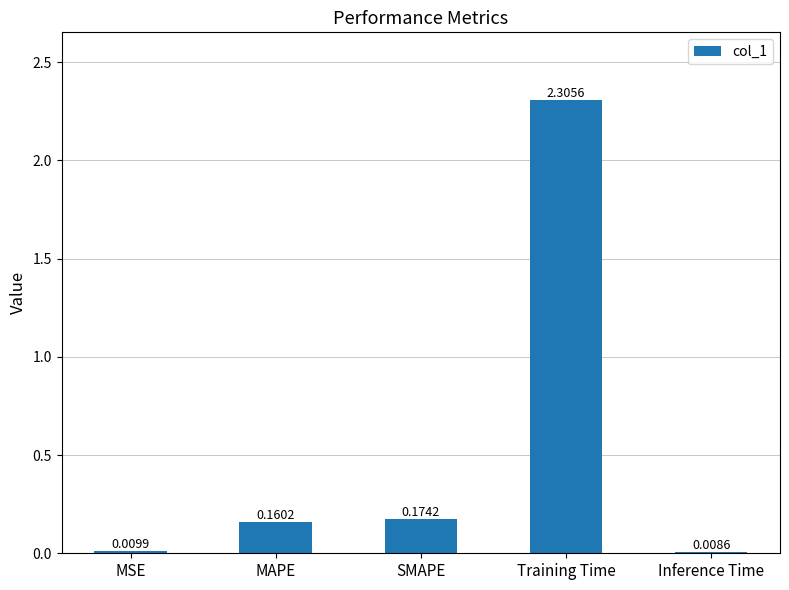

Which label corresponds to the largest value in the chart?

Training Time